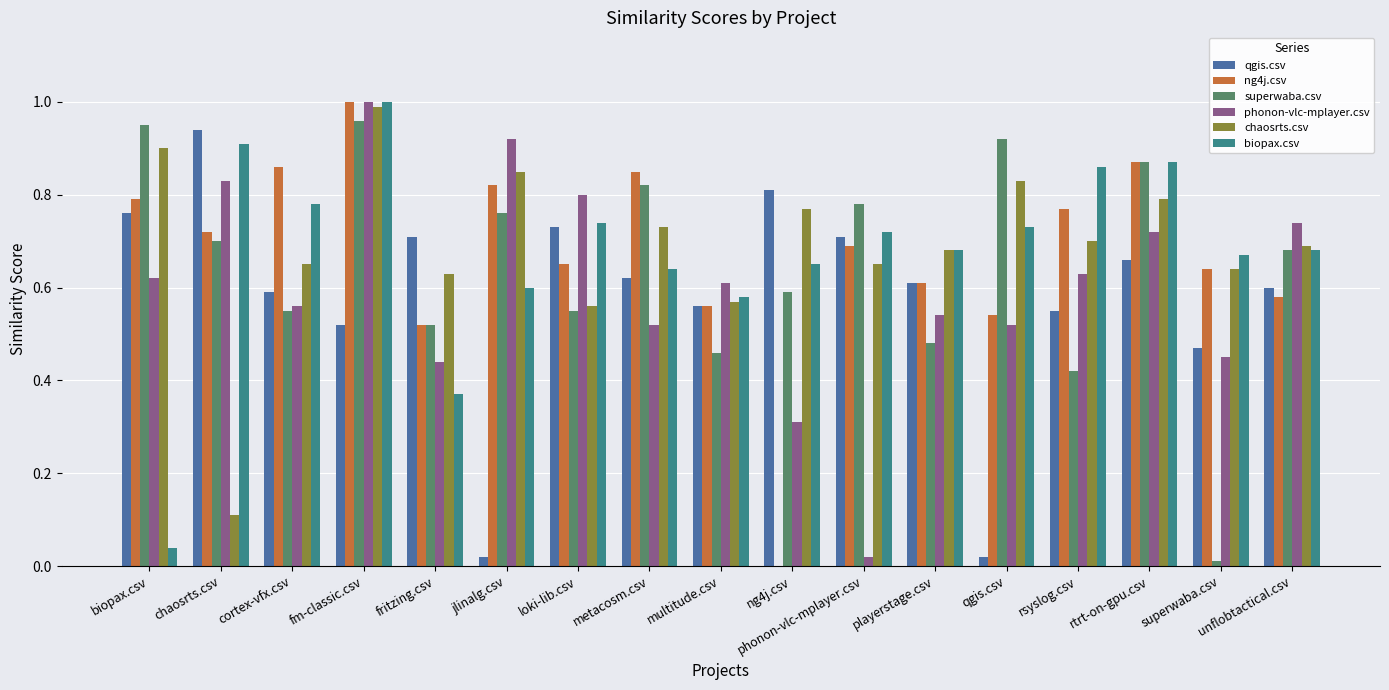

The superwaba.csv series shows 1.4 at rtrt-on-gpu.csv. True or false?

False